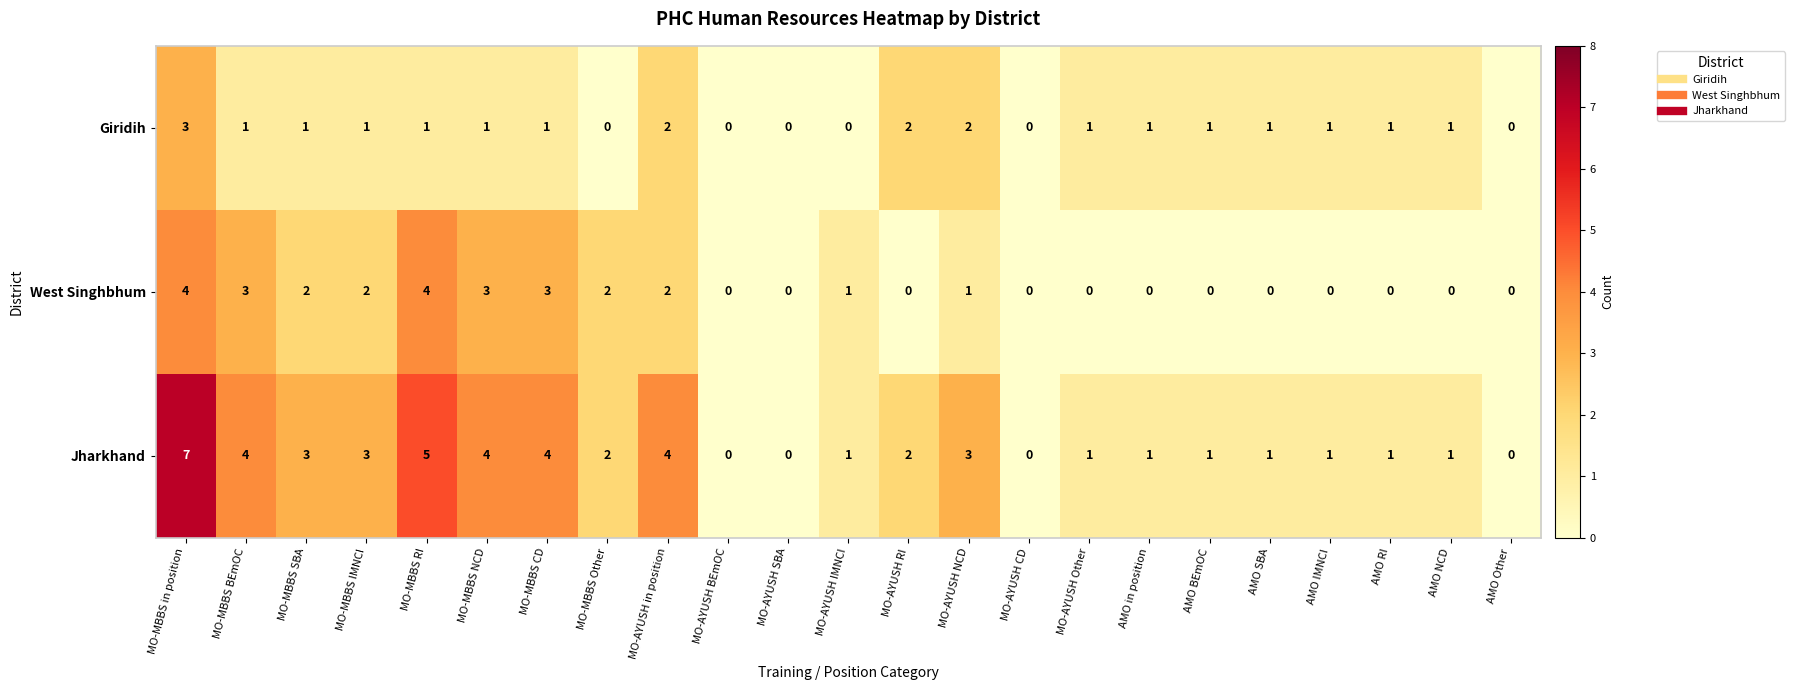

How many West Singhbhum values are between 0 and 2?

18